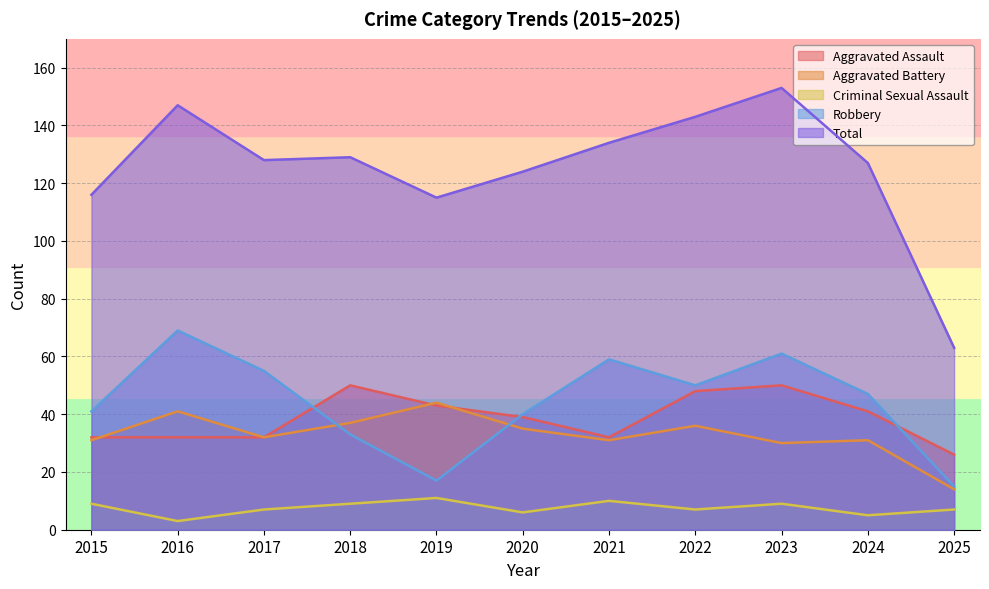

Reading left to right, list all the values displayed in this chart.

Aggravated Assault: 2015=32	2016=32	2017=32	2018=50	2019=43	2020=39	2021=32	2022=48	2023=50	2024=41	2025=26
Aggravated Battery: 2015=31	2016=41	2017=32	2018=37	2019=44	2020=35	2021=31	2022=36	2023=30	2024=31	2025=14
Criminal Sexual Assault: 2015=9	2016=3	2017=7	2018=9	2019=11	2020=6	2021=10	2022=7	2023=9	2024=5	2025=7
Robbery: 2015=41	2016=69	2017=55	2018=33	2019=17	2020=40	2021=59	2022=50	2023=61	2024=47	2025=15
Total: 2015=116	2016=147	2017=128	2018=129	2019=115	2020=124	2021=134	2022=143	2023=153	2024=127	2025=63